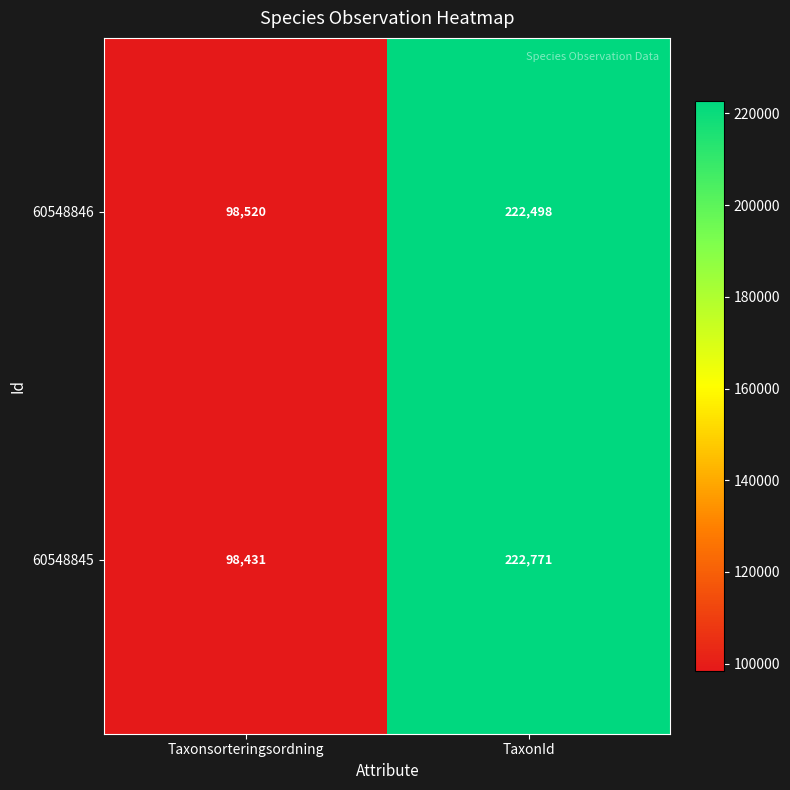

What is the spread (max minus min) of values at TaxonId?

273